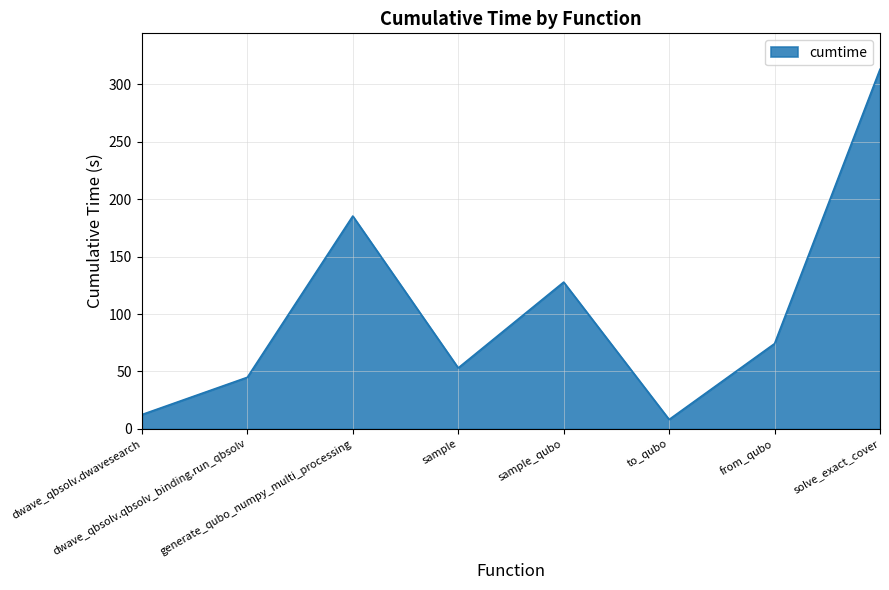

What is the difference between the second highest and minimum values?

177.2